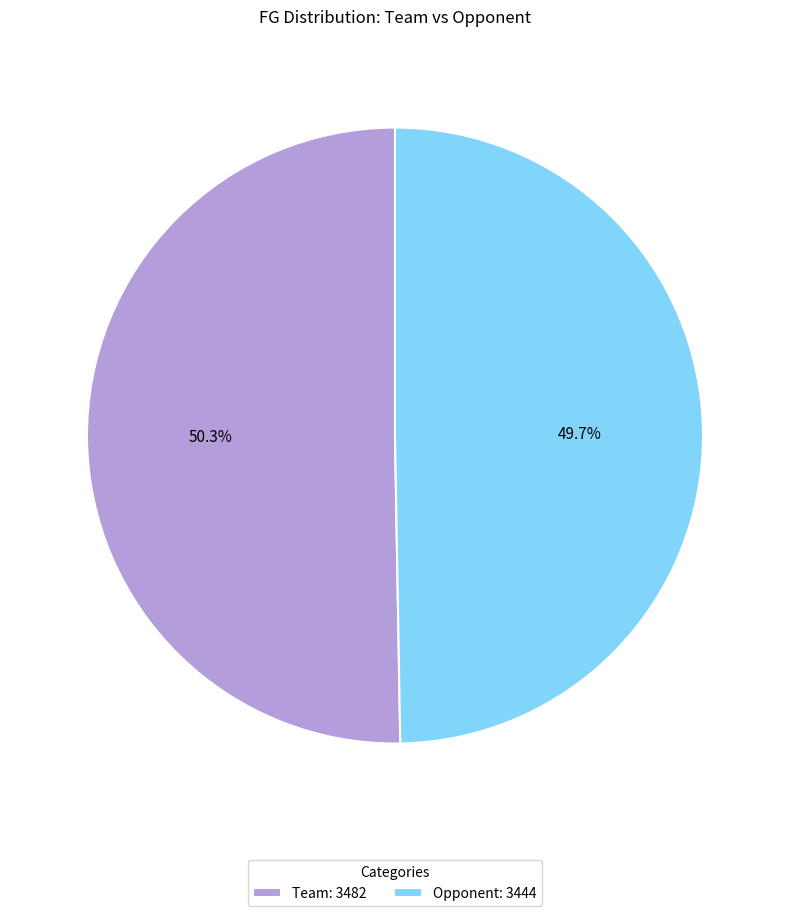

Which category has the biggest portion of the pie?

Team